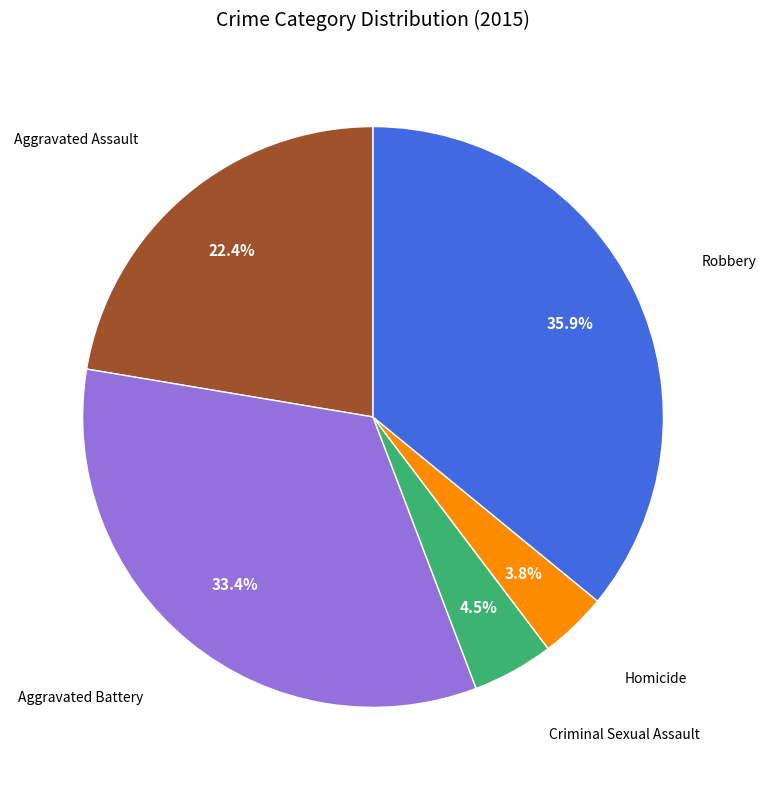

Does any single category account for the majority?

No